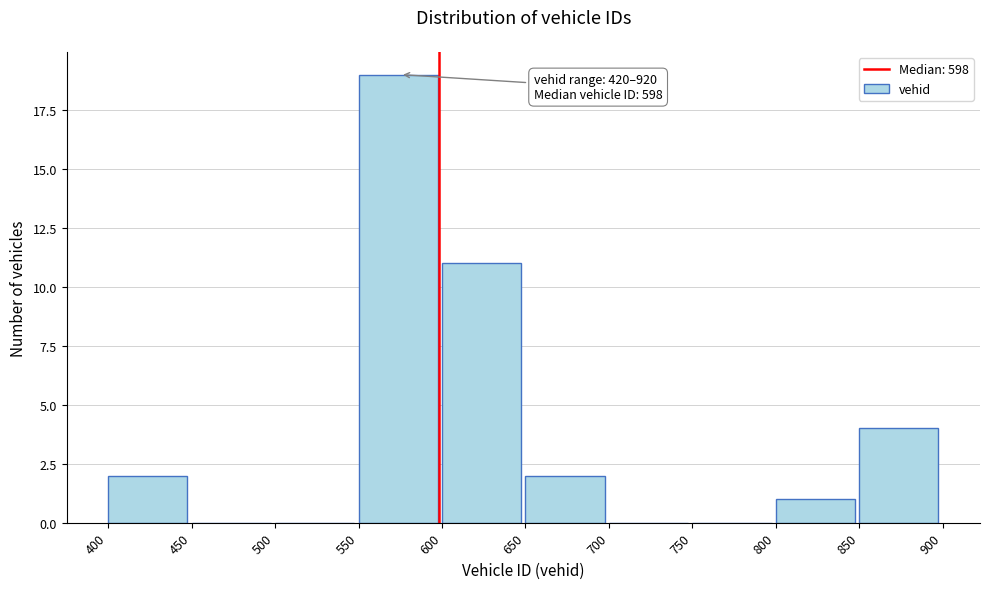

Which range on the x-axis has the tallest bar?

550 to 600